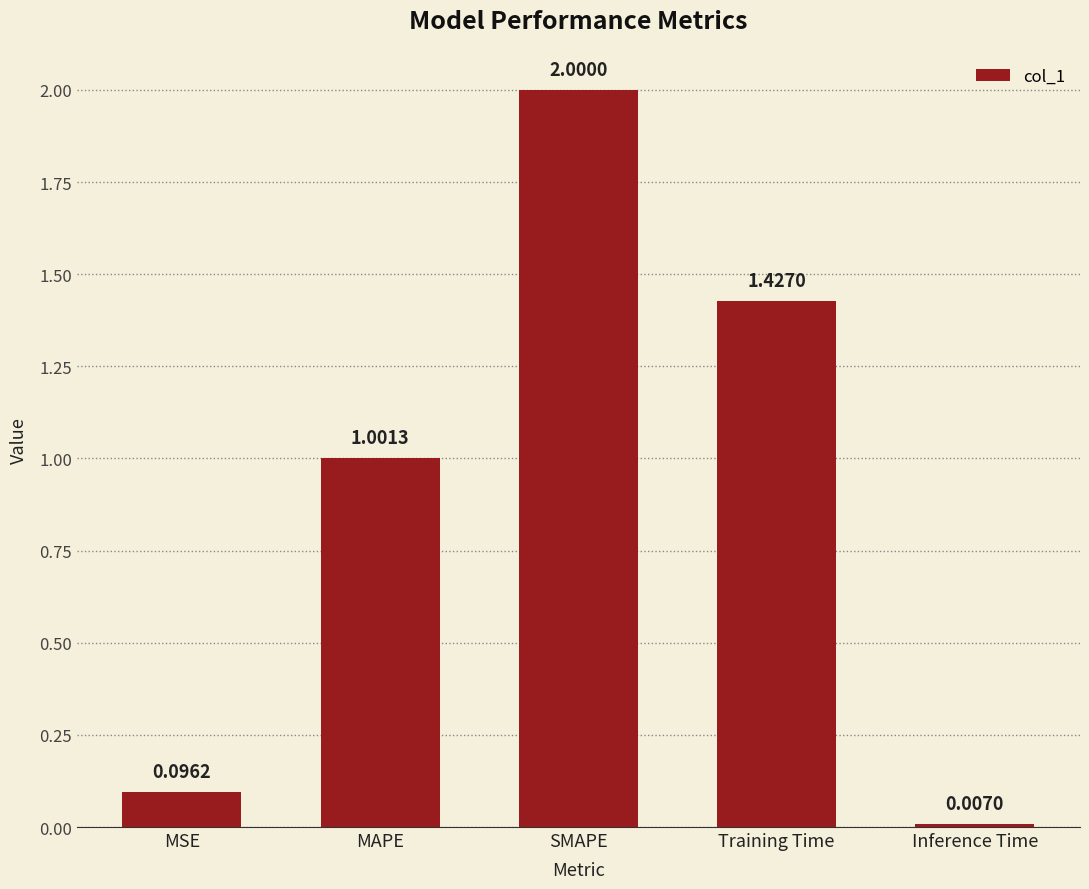

What is the greatest value displayed?

2.0